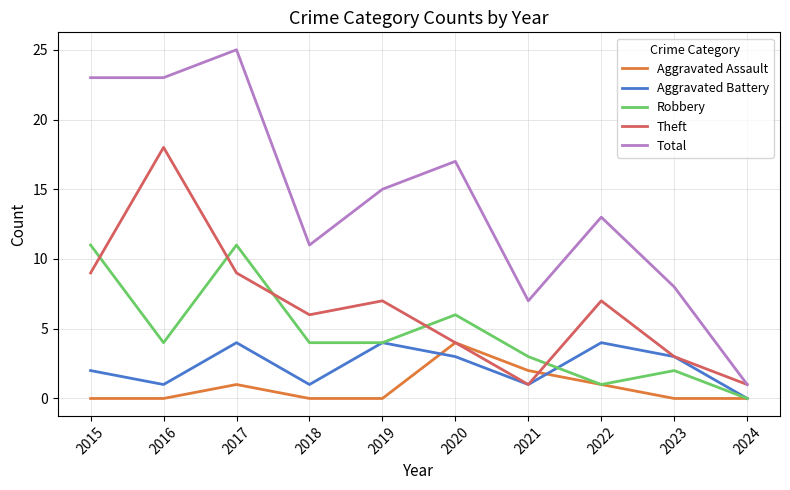

What is the greatest value displayed?

25